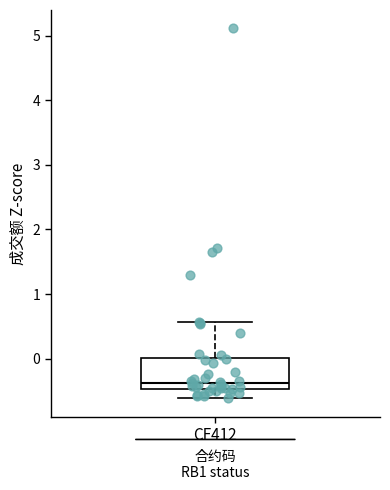

Transcribe this box plot: give where the median line is, the range the box spans, and where the two whiskers end, as read against the y-axis. The values are not printed on the chart, so give them approximately, as read against the axis.

median -0.4, box -0.5 to 0.0, whiskers -0.6 to 0.6